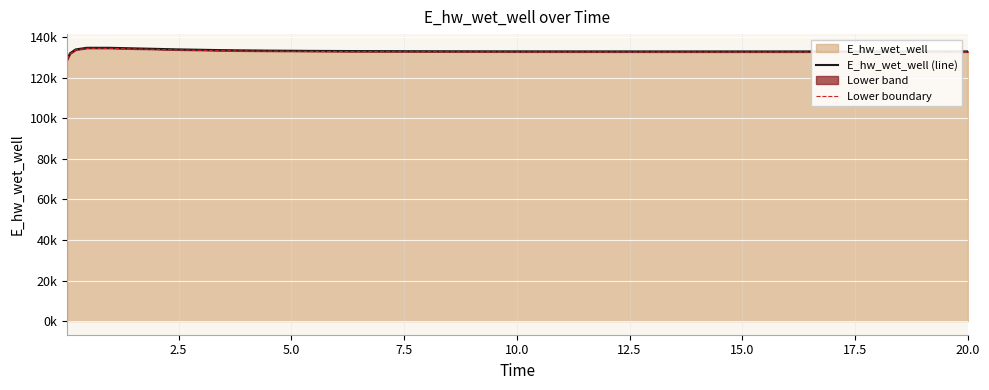

Is the value of Lower boundary at 21 greater than the value of E_hw_wet_well (line) at 12.5?

No